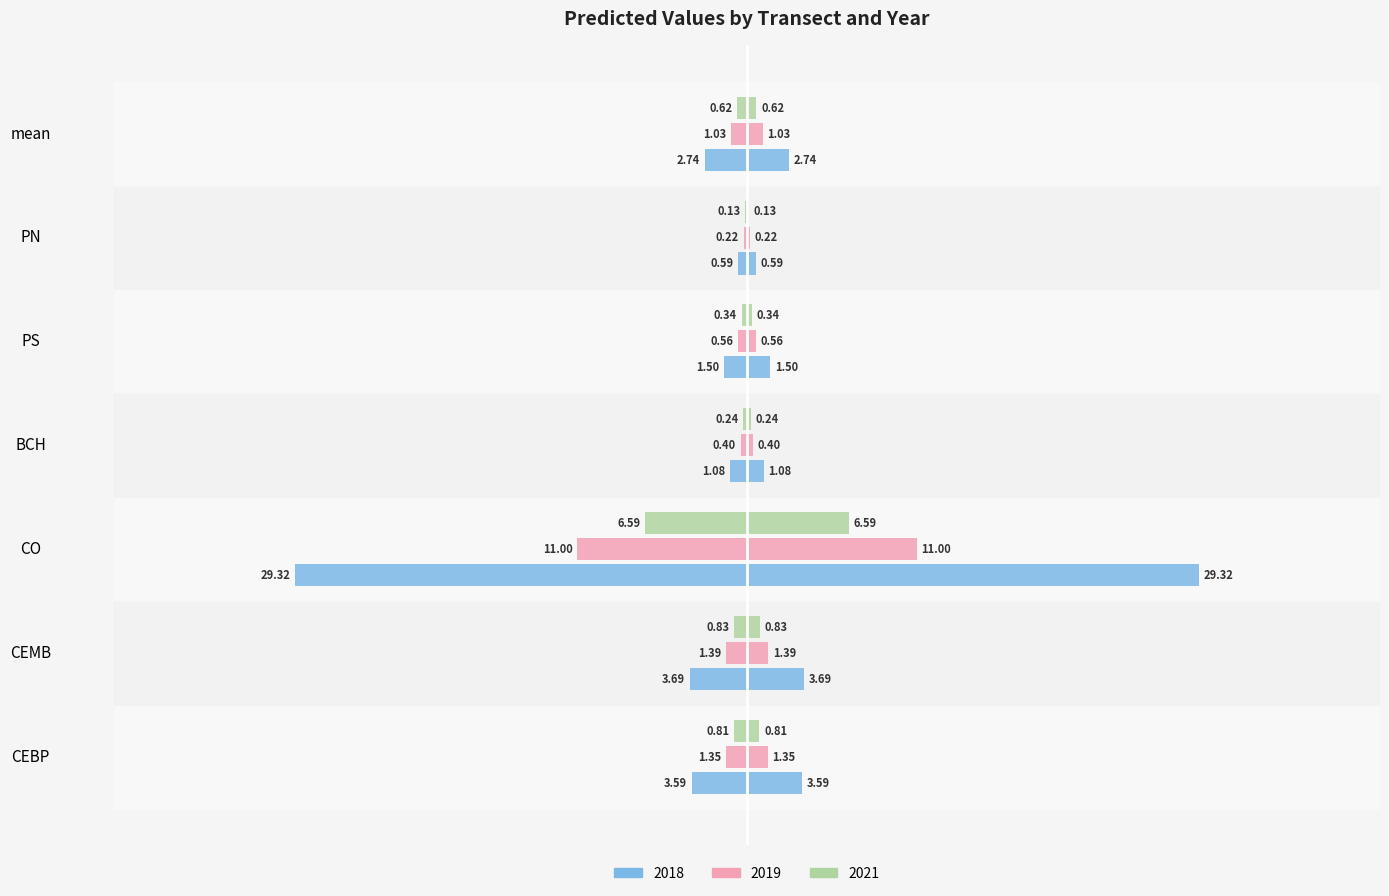

Which category has the highest value across all series?

CO